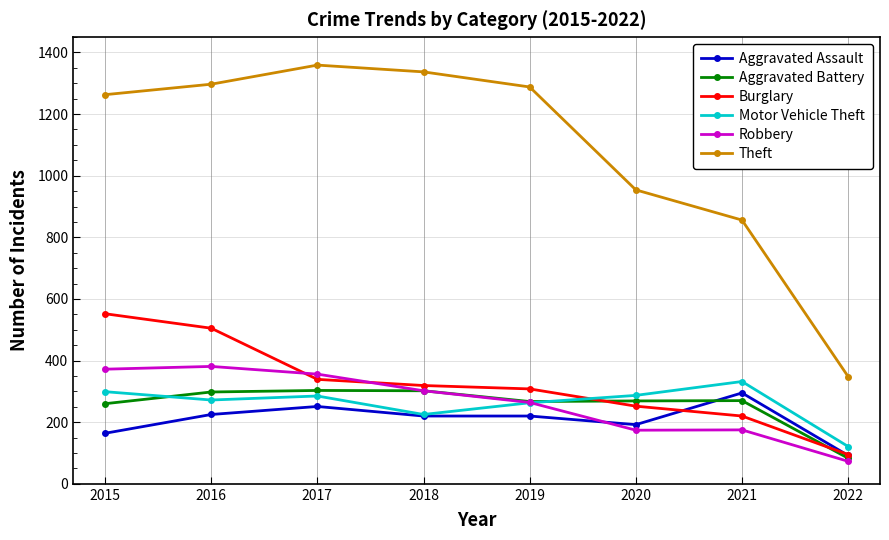

What is the value of the Robbery point at the 1st from the left?

372